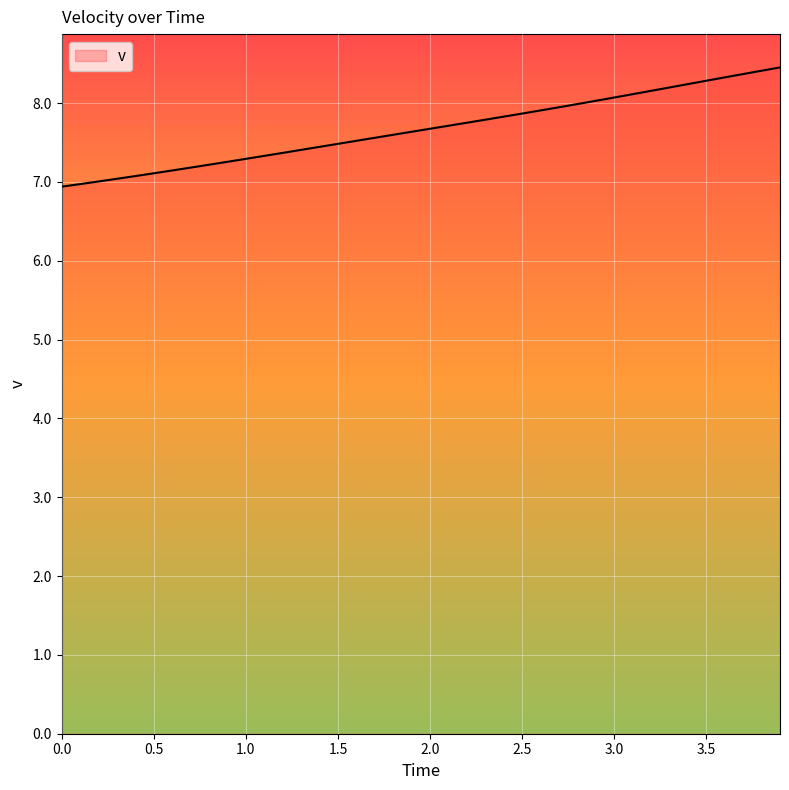

What is the smallest value displayed?

6.9